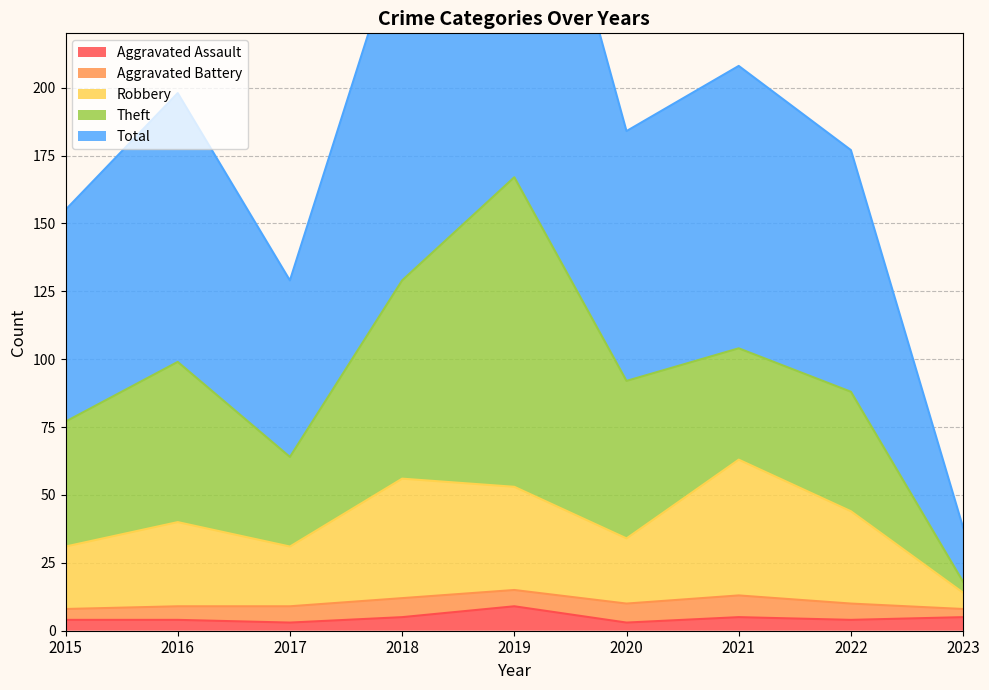

Where is Total nearest to the value 186?

2020